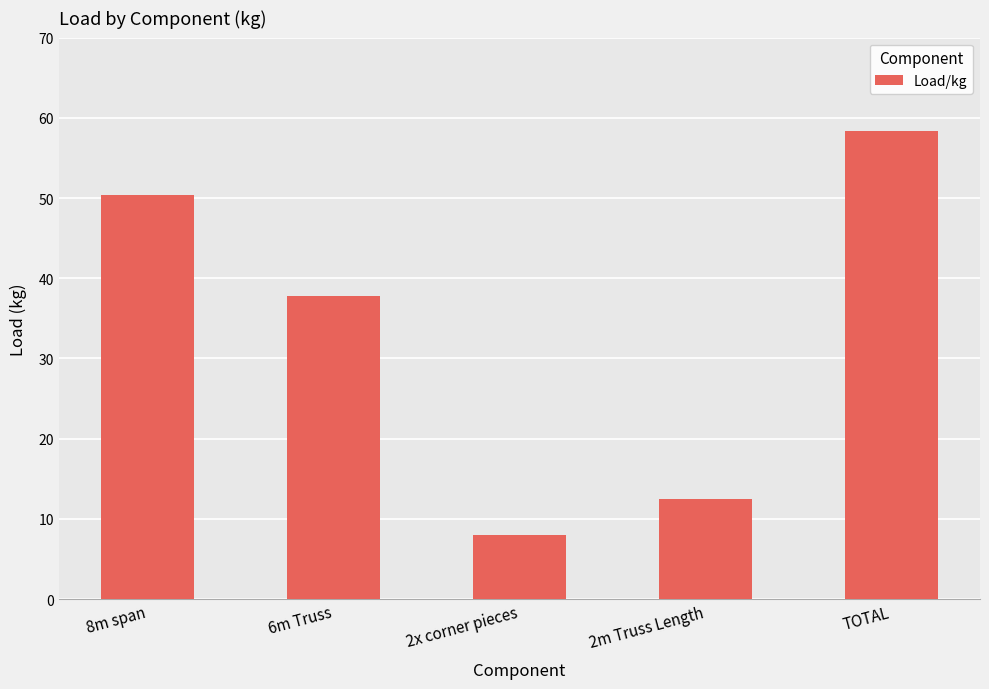

List the labels in order of value, smallest first.

2x corner pieces, 2m Truss Length, 6m Truss, 8m span, TOTAL